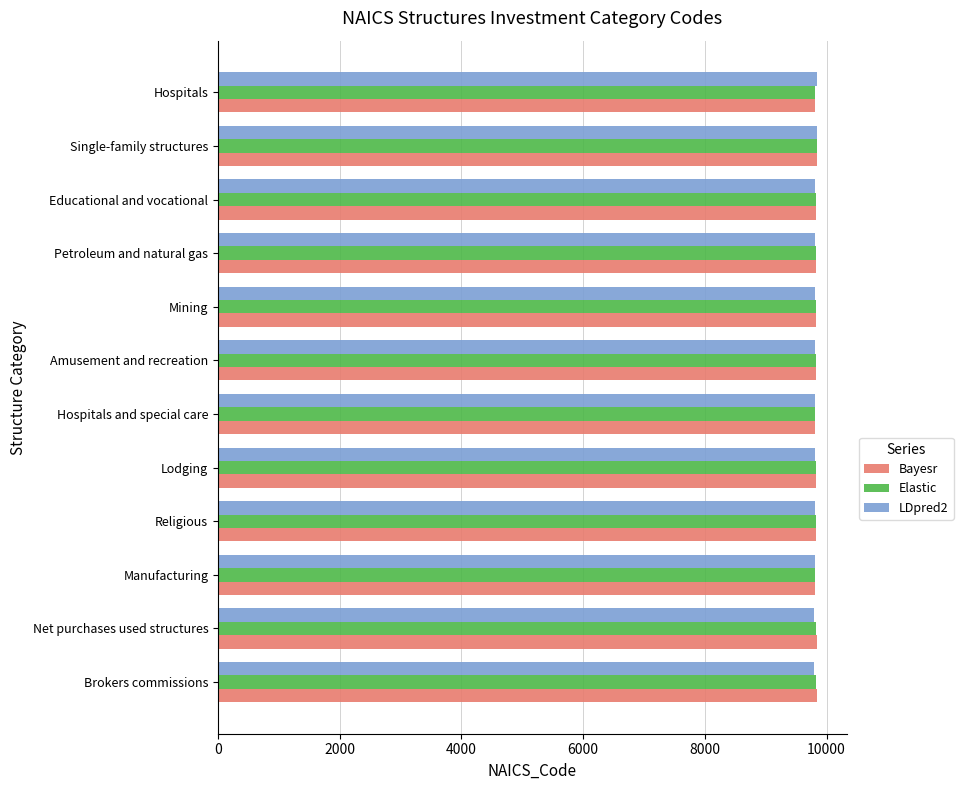

What is the approximate value of Elastic at Mining?

9821